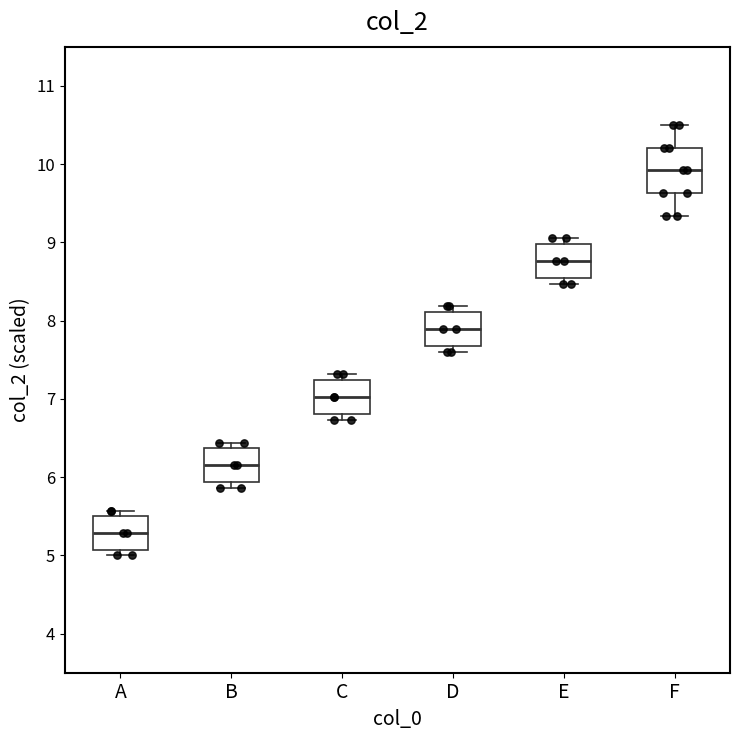

Reading left to right, transcribe this box plot: for each box, give where its median line is, the range the box spans, and where its two whiskers end, as read against the y-axis. The values are not printed on the chart, so give them approximately, as read against the axis.

A: median 5.3, box 5.1 to 5.5, whiskers 5.0 to 5.6
B: median 6.2, box 5.9 to 6.4, whiskers 5.9 (just below the box's lower edge) to 6.4 (just above the box's upper edge)
C: median 7.0, box 6.8 to 7.2, whiskers 6.7 to 7.3
D: median 7.9, box 7.7 to 8.1, whiskers 7.6 to 8.2
E: median 8.8, box 8.5 to 9.0, whiskers 8.5 (just below the box's lower edge) to 9.1
F: median 9.9, box 9.6 to 10.2, whiskers 9.3 to 10.5